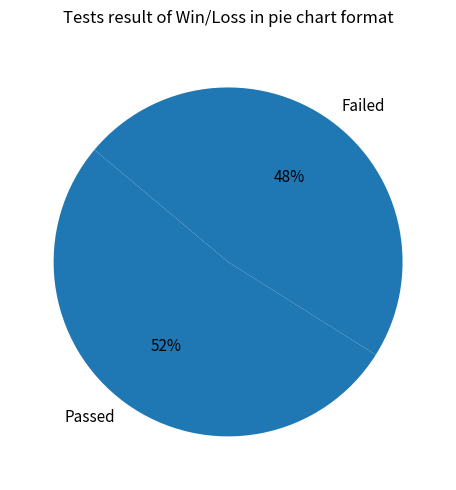

Is the sum of Failed and Passed greater than half?

Yes